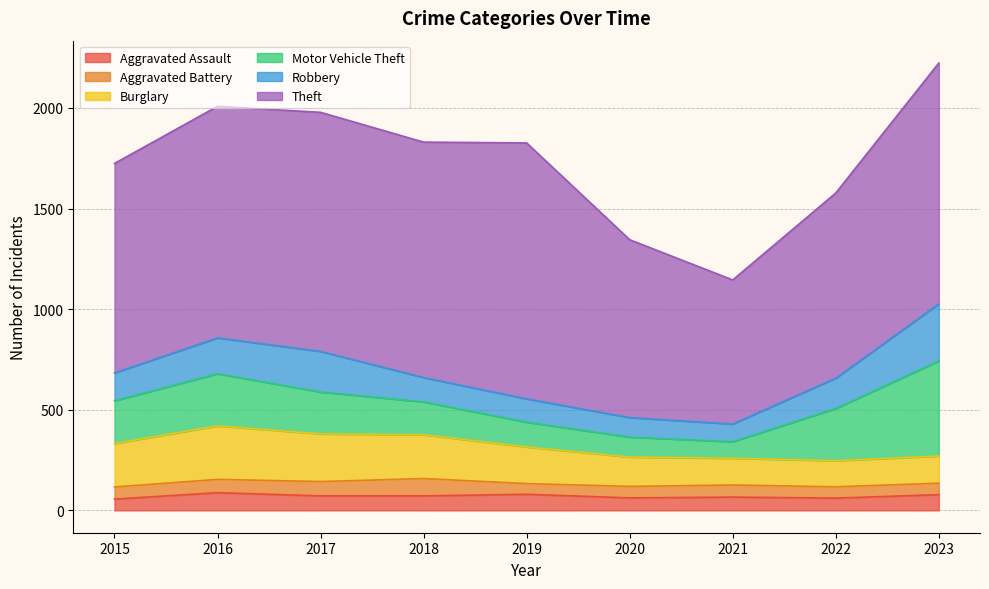

What is the lowest value of the Aggravated Assault series?

56